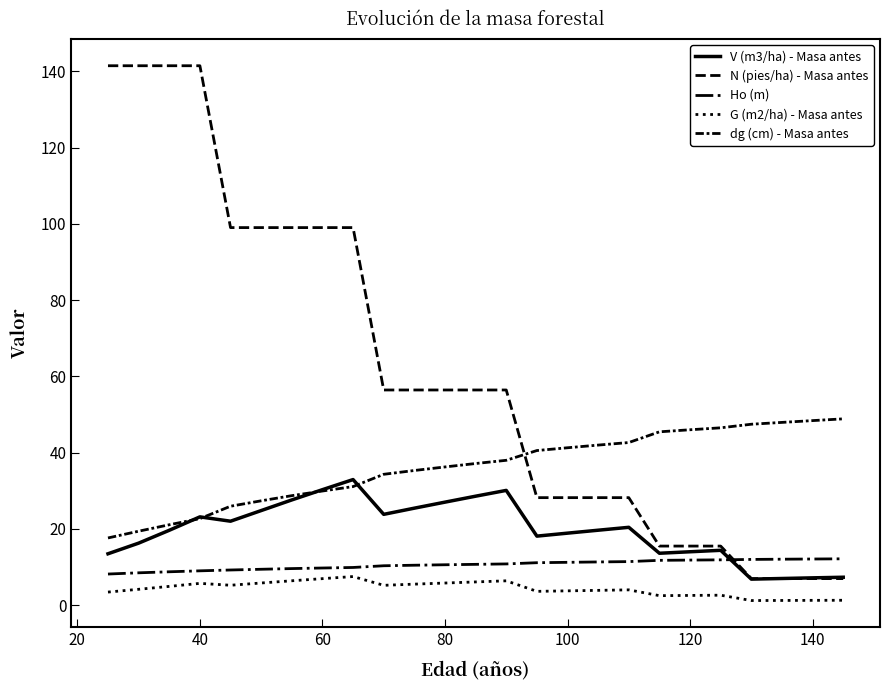

At how many categories does at least one series exceed 51?

14